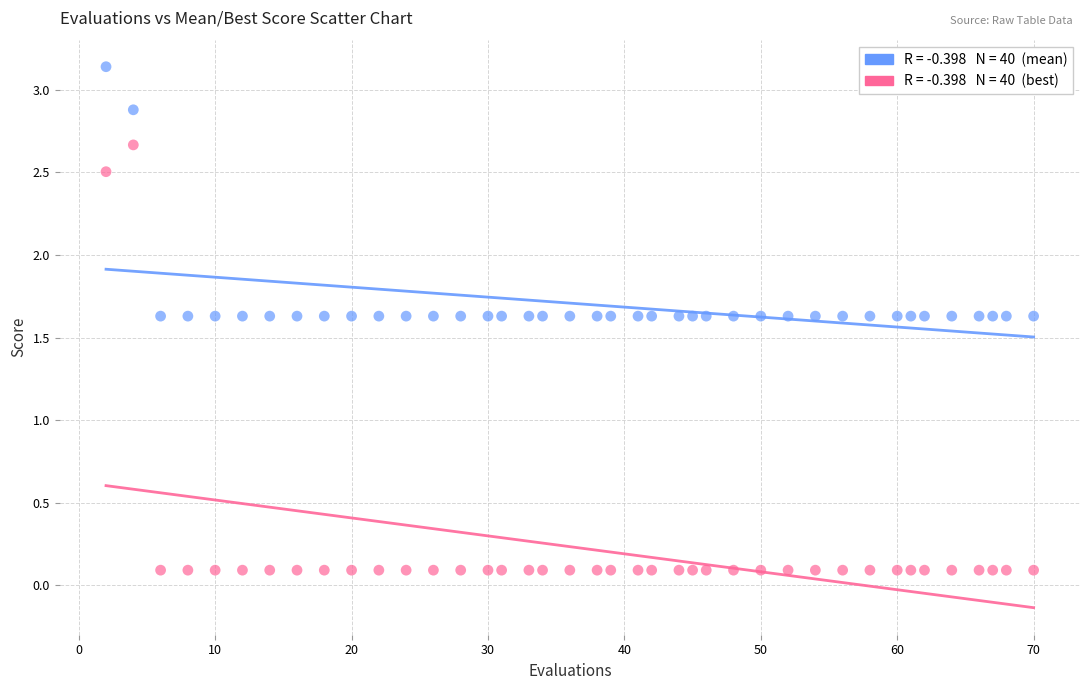

Across all data points, what is the range of Y values (max minus min)?

3.0